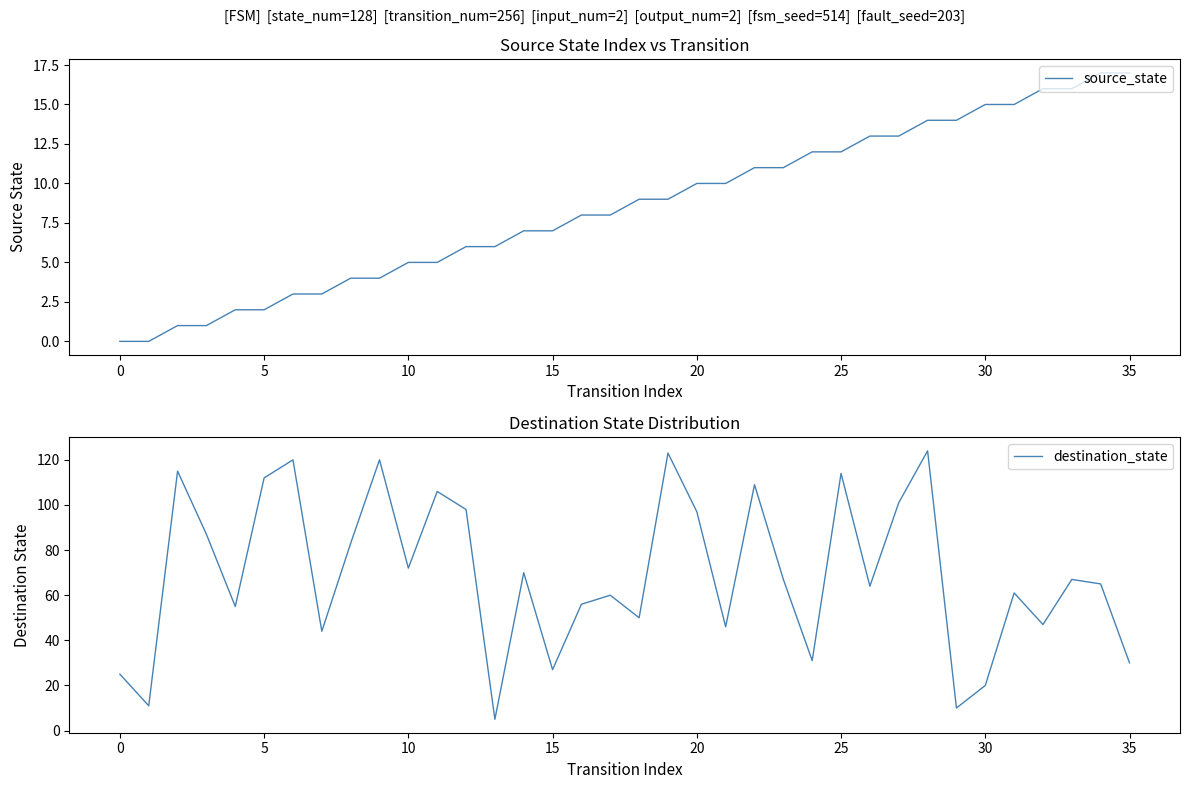

True or false: source_state has a value of 30 at 35.

False